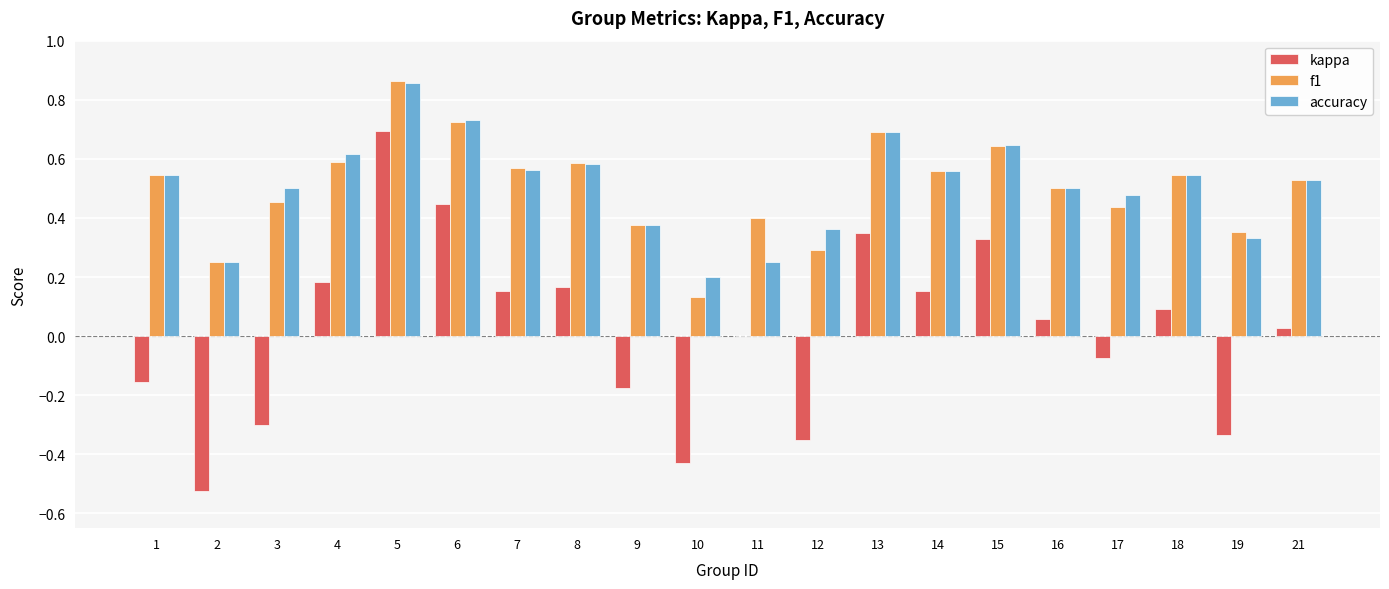

What is the sum of the f1 values at 5 and 9?

1.2